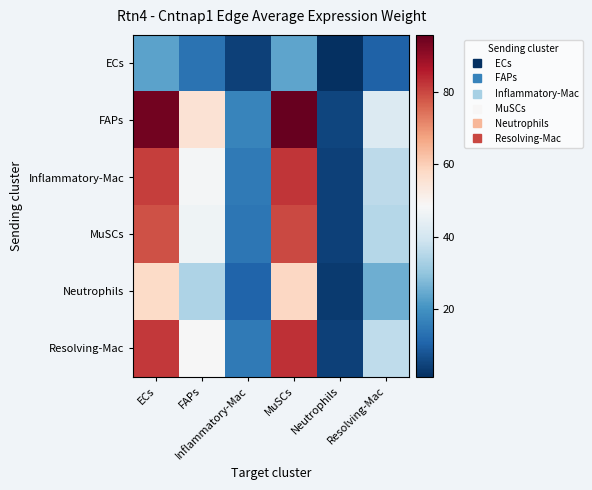

Count the number of data series in this chart.

6